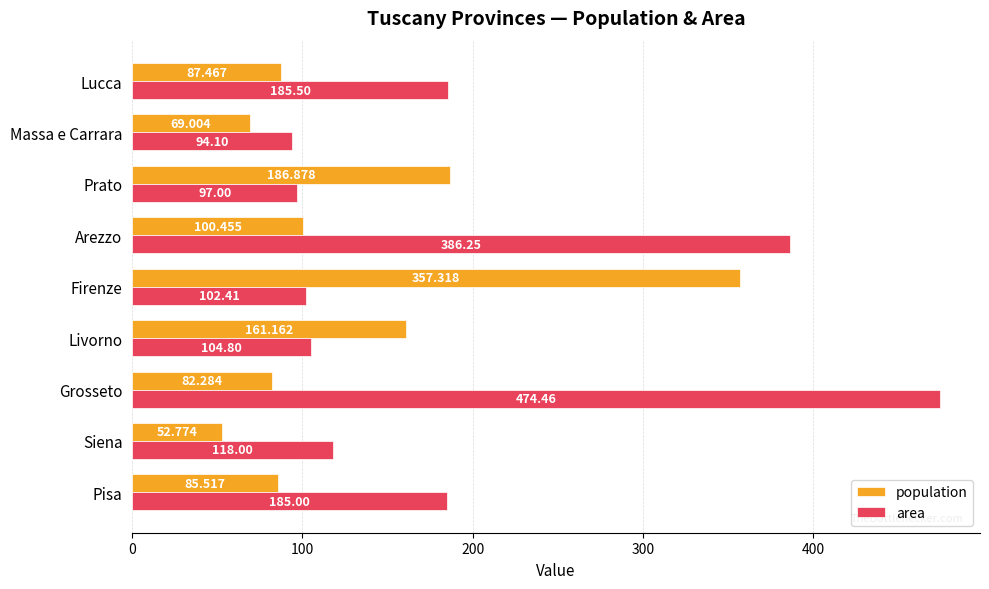

At which category is the sum across all series the highest?

Grosseto